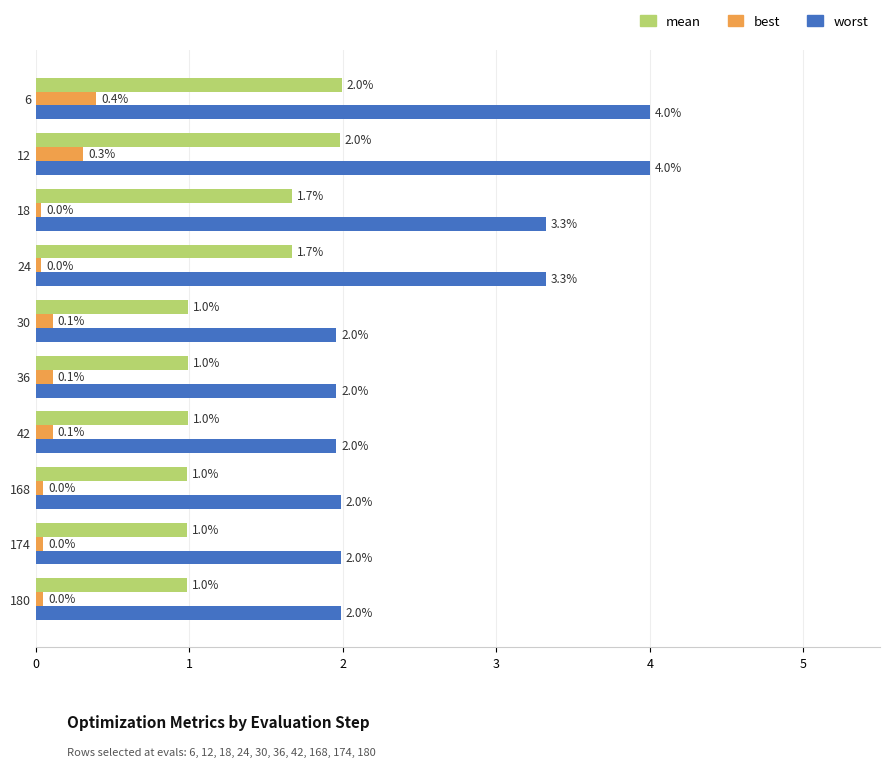

Which series has the largest total across all categories?

worst